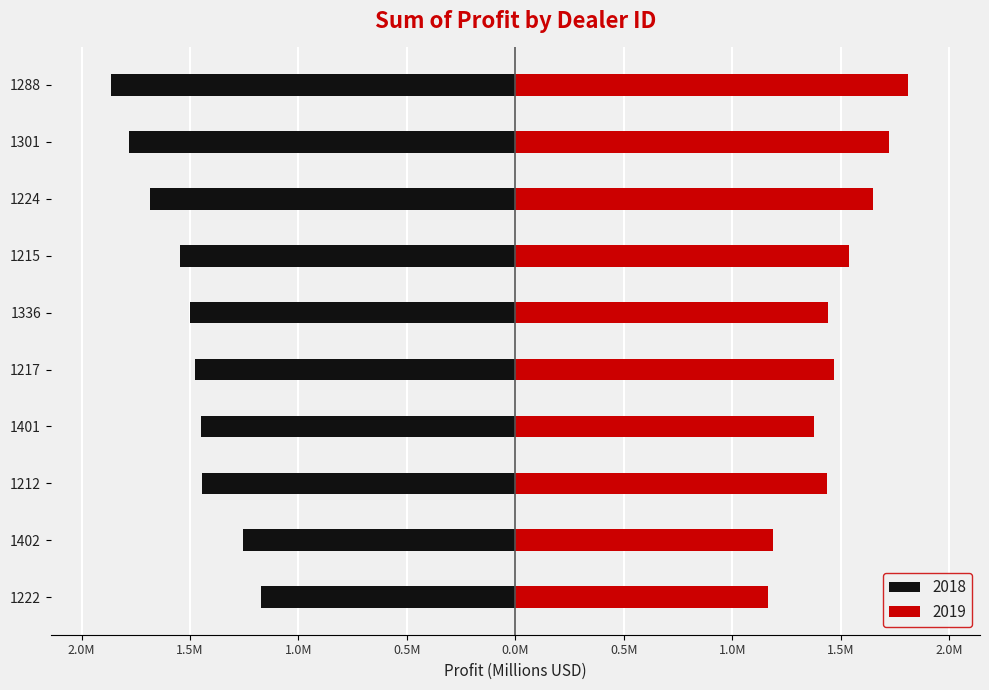

Is it true that 2018 equals -1.2 at 1222?

True